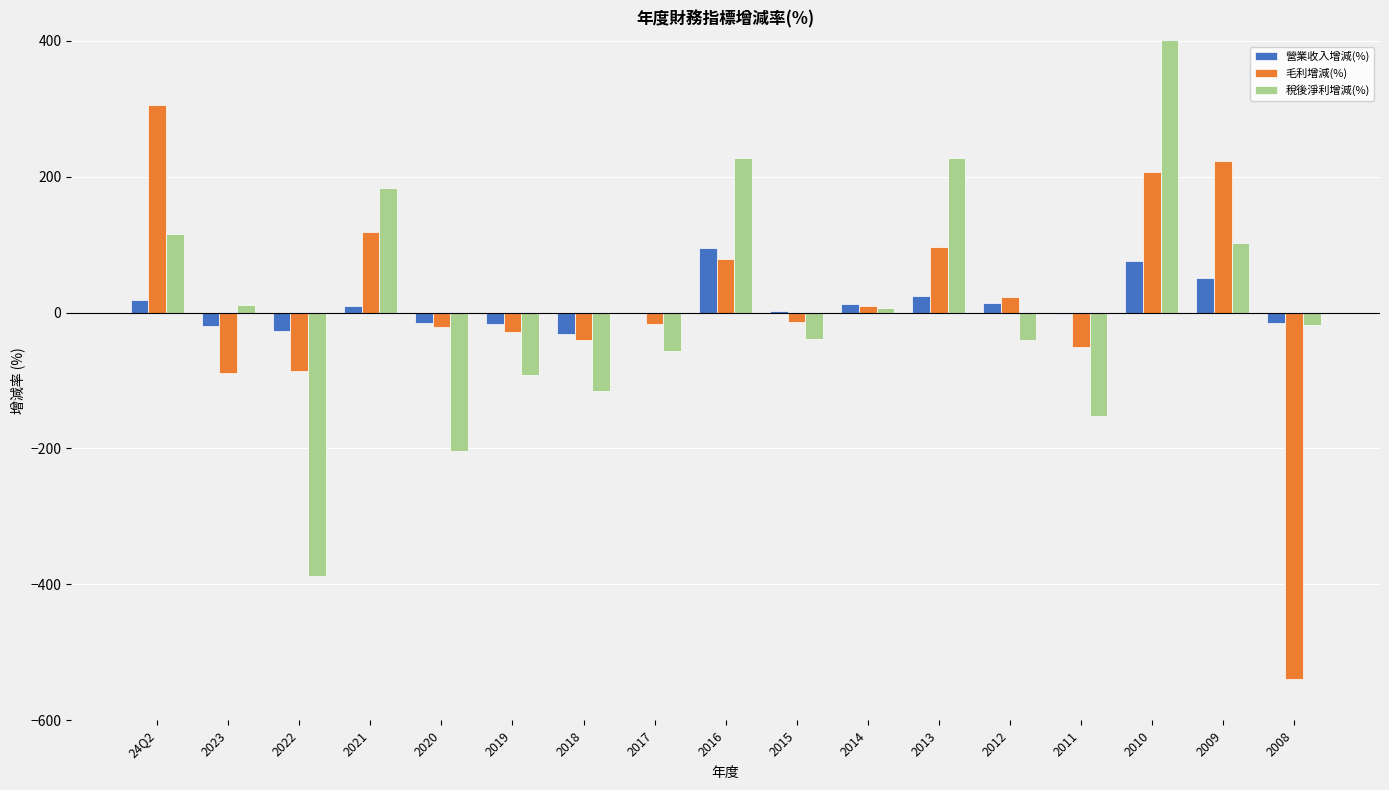

Between 2010 and 2009, which is larger?

2010